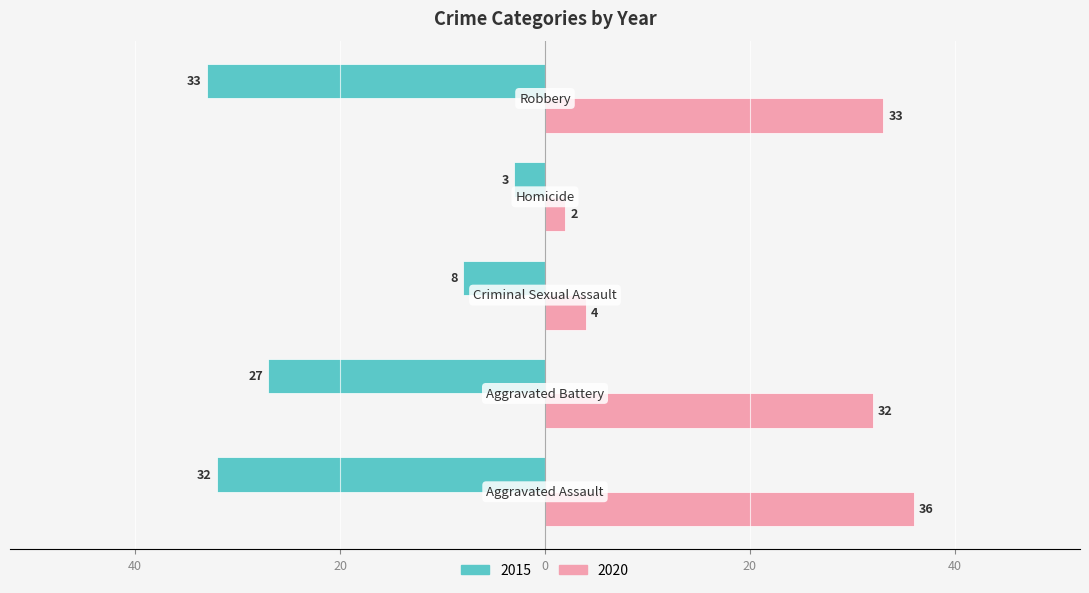

Are the bars horizontal?

Yes